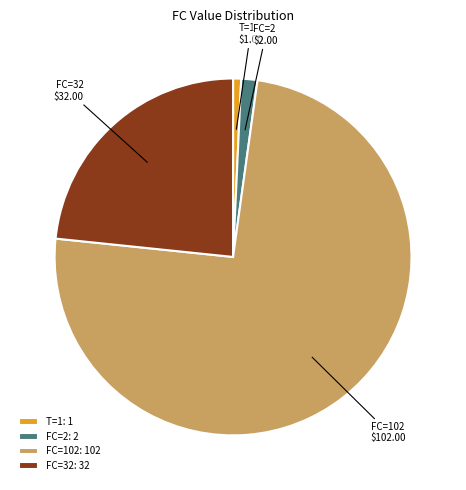

What is the ratio of the value at FC=102 to the value at FC=32?

3.2